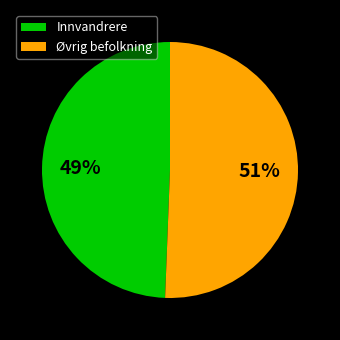

How many segments does this pie chart have?

2